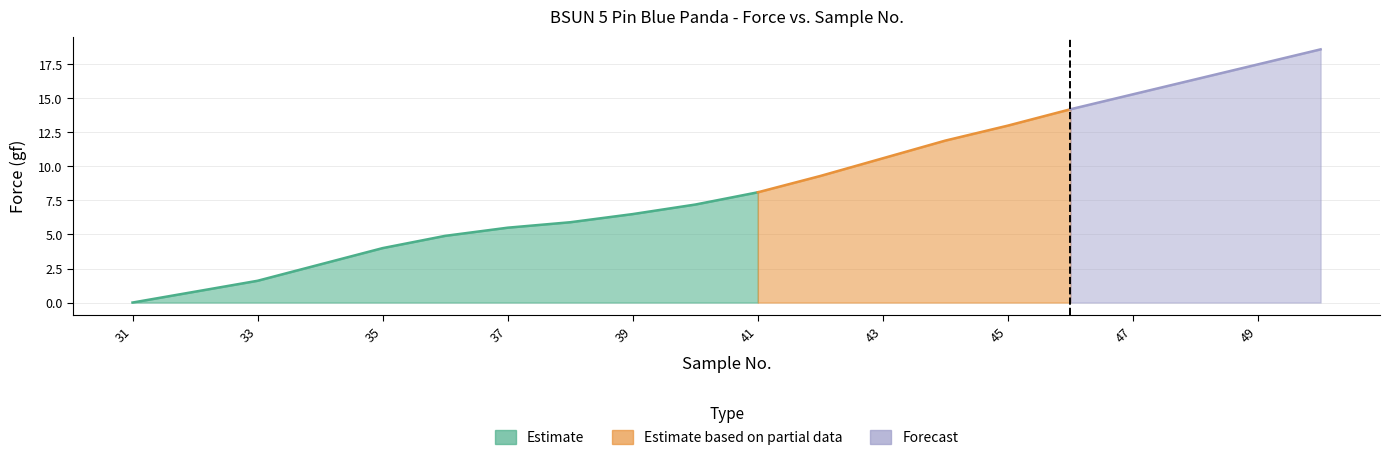

Is it true that Displacement (mm) equals 0.0 at 41?

False